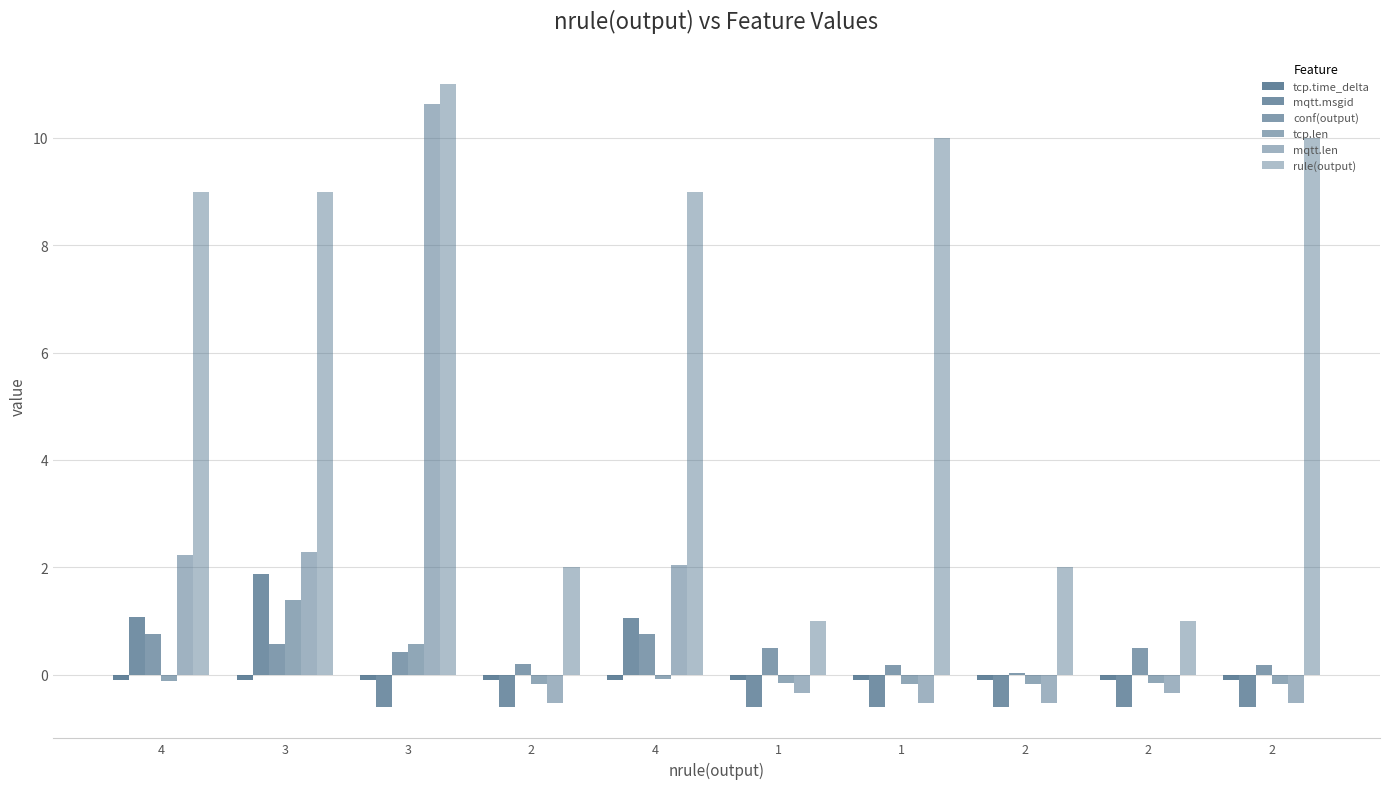

Reading left to right, transcribe all the data shown in this chart.

tcp.time_delta: -0.1	-0.1	-0.1	-0.1	-0.1	-0.1	-0.1	-0.1	-0.1	-0.1
mqtt.msgid: 1.1	1.9	-0.6	-0.6	1.1	-0.6	-0.6	-0.6	-0.6	-0.6
conf(output): 0.8	0.6	0.4	0.2	0.8	0.5	0.2	0.0	0.5	0.2
tcp.len: -0.1	1.4	0.6	-0.2	-0.1	-0.2	-0.2	-0.2	-0.2	-0.2
mqtt.len: 2.2	2.3	10.6	-0.5	2.0	-0.3	-0.5	-0.5	-0.3	-0.5
rule(output): 9.0	9.0	11.0	2.0	9.0	1.0	10.0	2.0	1.0	10.0